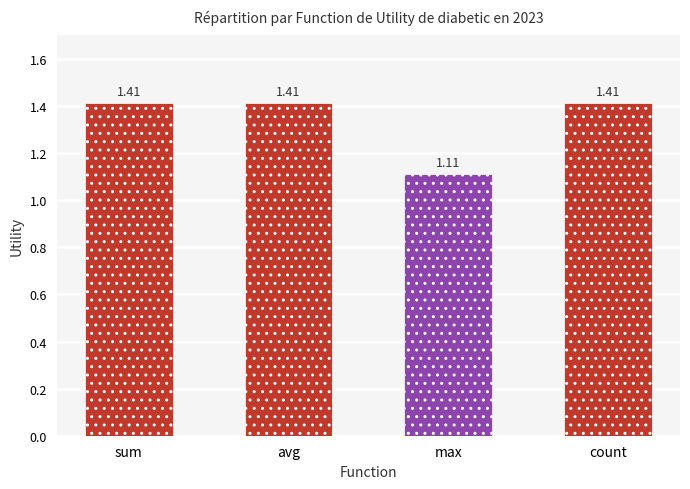

At which label is the value closest to 1?

max